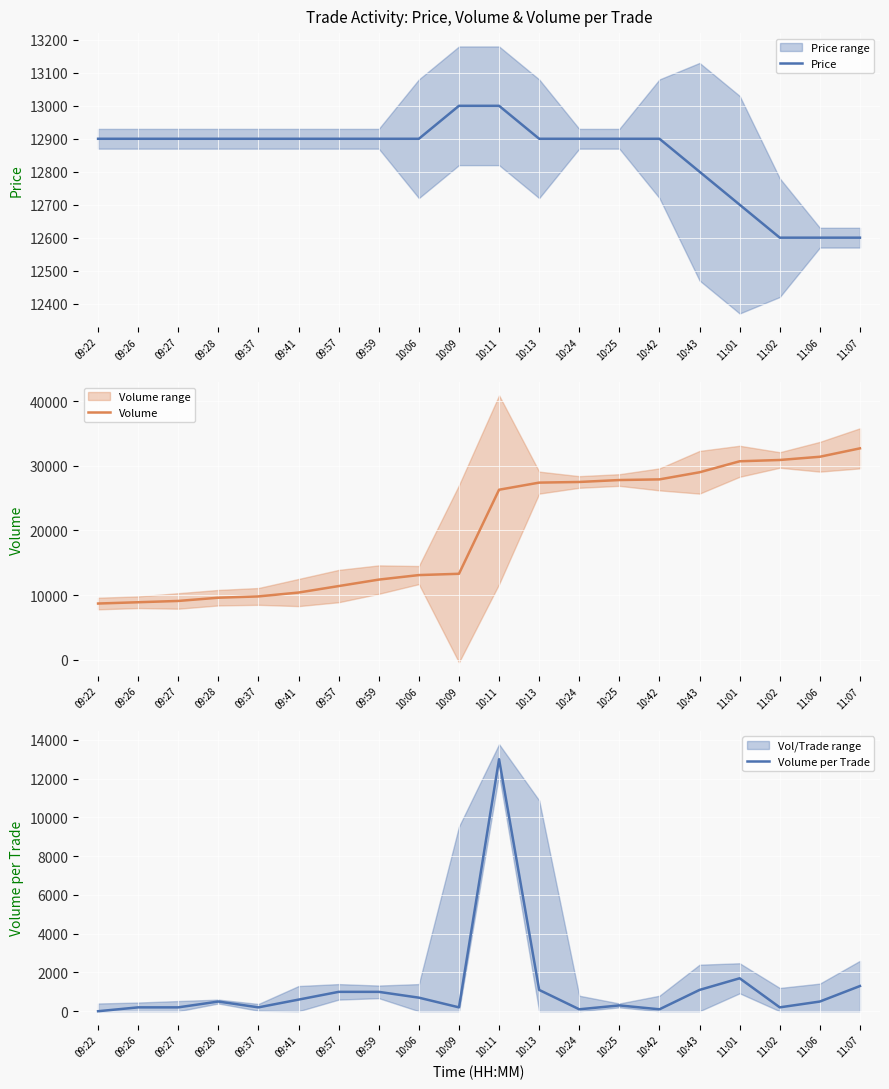

The value of Price at 09:27 is 12900. True or false?

True